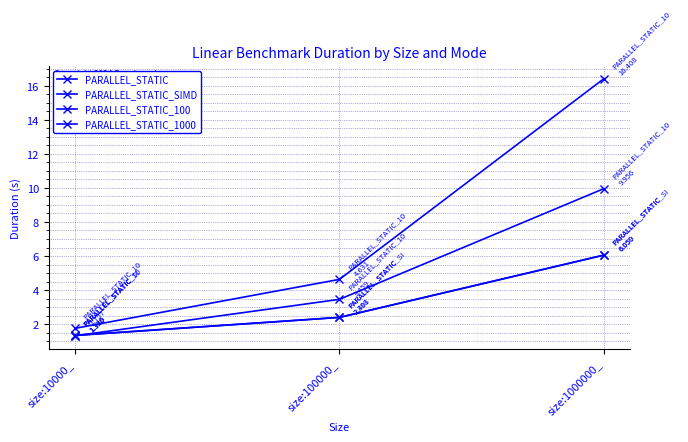

List the series in order of their peak value, lowest first.

PARALLEL_STATIC, PARALLEL_STATIC_SIMD, PARALLEL_STATIC_1000, PARALLEL_STATIC_100